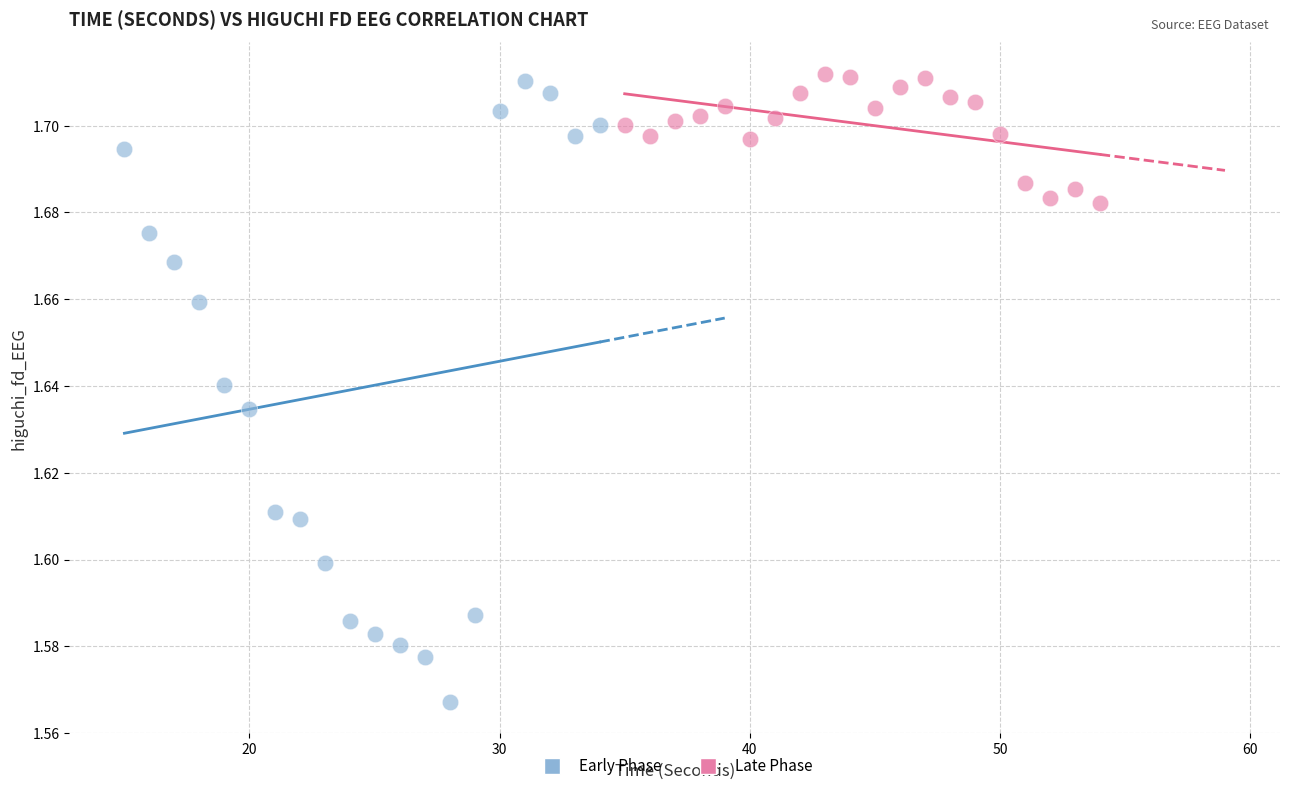

Which series reaches the minimum Y coordinate?

Early Phase